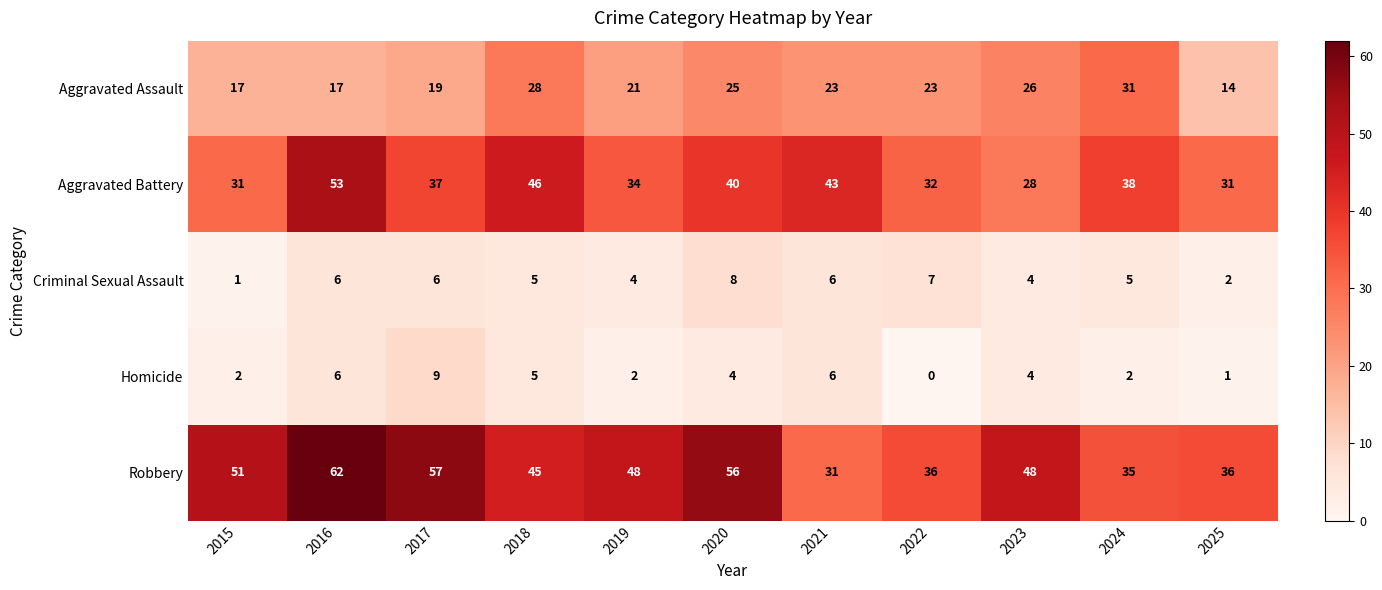

Is it true that Aggravated Battery equals 34 at 2019?

True